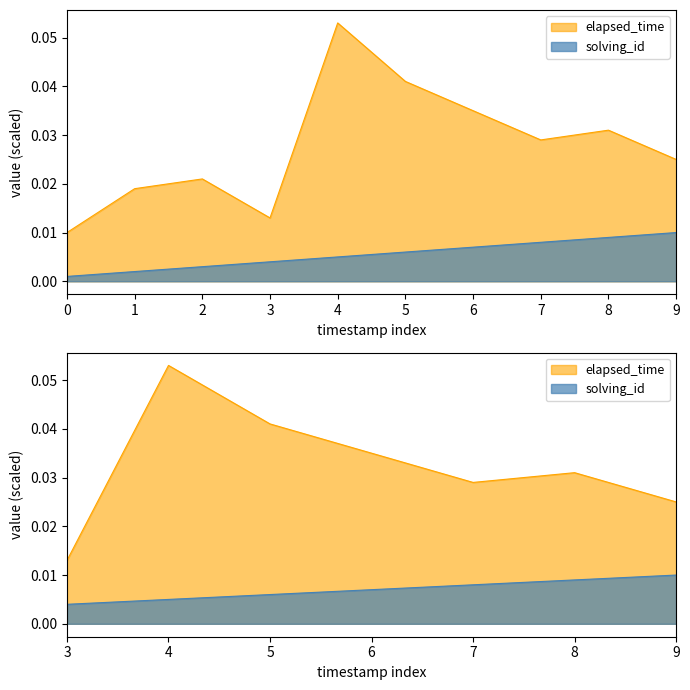

Is the value of elapsed_time at 2 greater than the value of solving_id at 4?

Yes